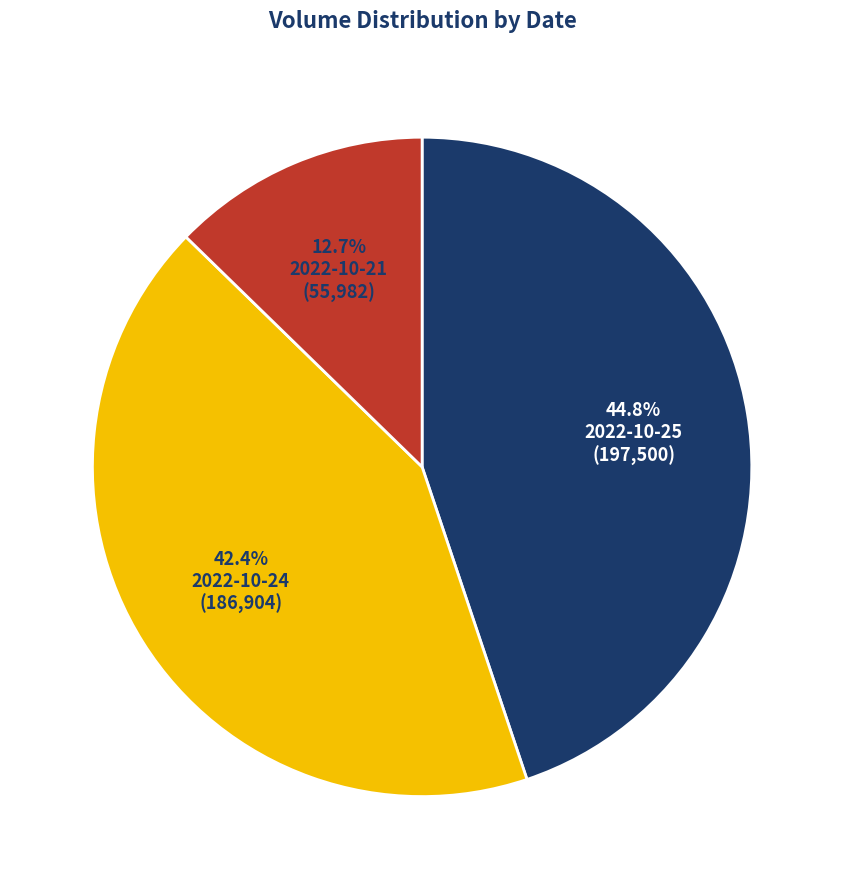

Which has a higher value, 2022-10-25 or 2022-10-21?

2022-10-25